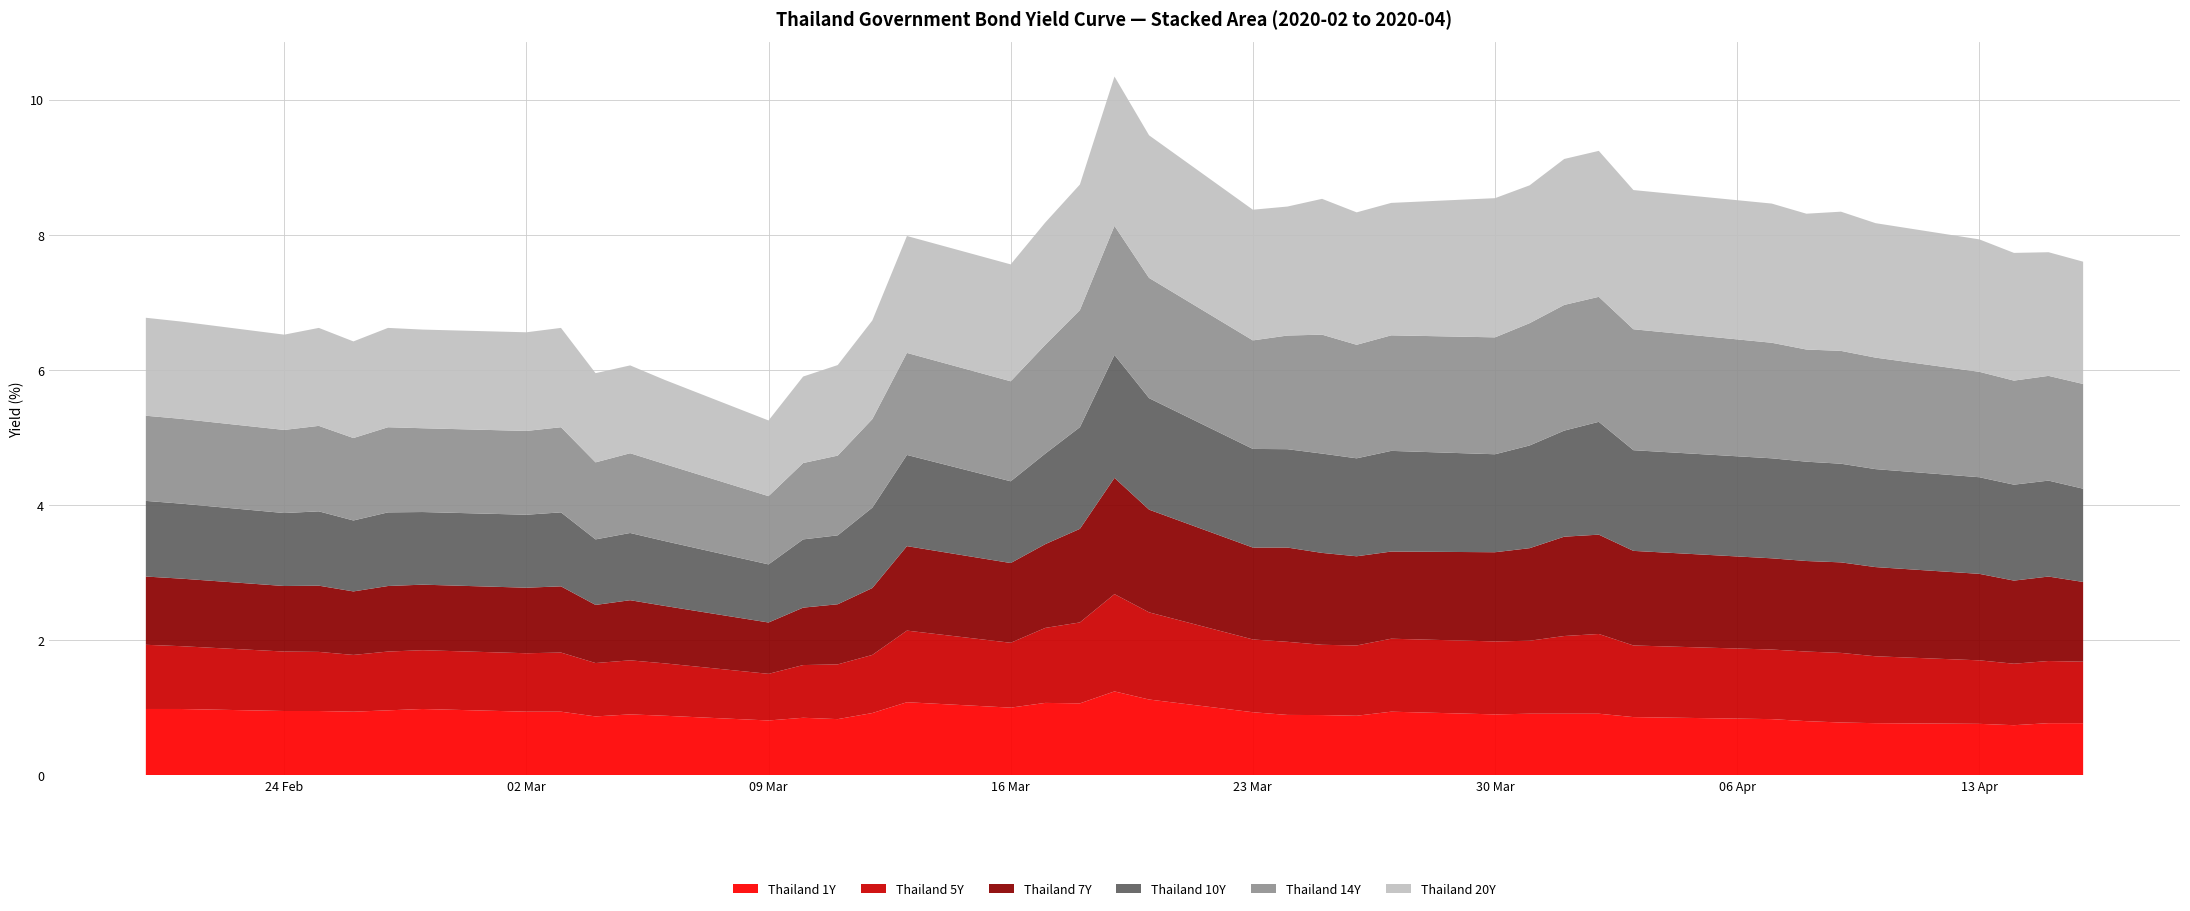

Reading left to right, what are all the values shown in this chart?

Thailand 1Y: 1.0	1.0	0.9	0.9	0.9	1.0	1.0	0.9	0.9	0.9	0.9	0.9	0.8	0.8	0.8	0.9	1.1	1.0	1.1	1.1	1.2	1.1	0.9	0.9	0.9	0.9	0.9	0.9	0.9	0.9	0.9	0.9	0.8	0.8	0.8	0.8	0.8	0.7	0.8	0.8
Thailand 5Y: 0.9	0.9	0.9	0.9	0.8	0.9	0.9	0.9	0.9	0.8	0.8	0.8	0.7	0.8	0.8	0.9	1.1	1.0	1.1	1.2	1.4	1.3	1.1	1.1	1.0	1.0	1.1	1.1	1.1	1.1	1.2	1.1	1.0	1.0	1.0	1.0	0.9	0.9	0.9	0.9
Thailand 7Y: 1.0	1.0	1.0	1.0	0.9	1.0	1.0	1.0	1.0	0.9	0.9	0.8	0.8	0.8	0.9	1.0	1.2	1.2	1.2	1.4	1.7	1.5	1.4	1.4	1.4	1.3	1.3	1.3	1.4	1.5	1.5	1.4	1.4	1.3	1.3	1.3	1.3	1.2	1.2	1.2
Thailand 10Y: 1.1	1.1	1.1	1.1	1.1	1.1	1.1	1.1	1.1	1.0	1.0	1.0	0.9	1.0	1.0	1.2	1.4	1.2	1.3	1.5	1.8	1.6	1.5	1.5	1.5	1.4	1.5	1.4	1.5	1.6	1.7	1.5	1.5	1.5	1.5	1.4	1.4	1.4	1.4	1.4
Thailand 14Y: 1.3	1.3	1.2	1.3	1.2	1.3	1.2	1.2	1.3	1.1	1.2	1.1	1.0	1.1	1.2	1.3	1.5	1.5	1.6	1.7	1.9	1.8	1.6	1.7	1.8	1.7	1.7	1.7	1.8	1.9	1.9	1.8	1.7	1.7	1.7	1.6	1.6	1.5	1.6	1.6
Thailand 20Y: 1.4	1.4	1.4	1.4	1.4	1.5	1.5	1.5	1.5	1.3	1.3	1.2	1.1	1.3	1.3	1.5	1.7	1.7	1.8	1.9	2.2	2.1	1.9	1.9	2.0	2.0	2.0	2.1	2.0	2.2	2.2	2.1	2.1	2.0	2.1	2.0	2.0	1.9	1.8	1.8